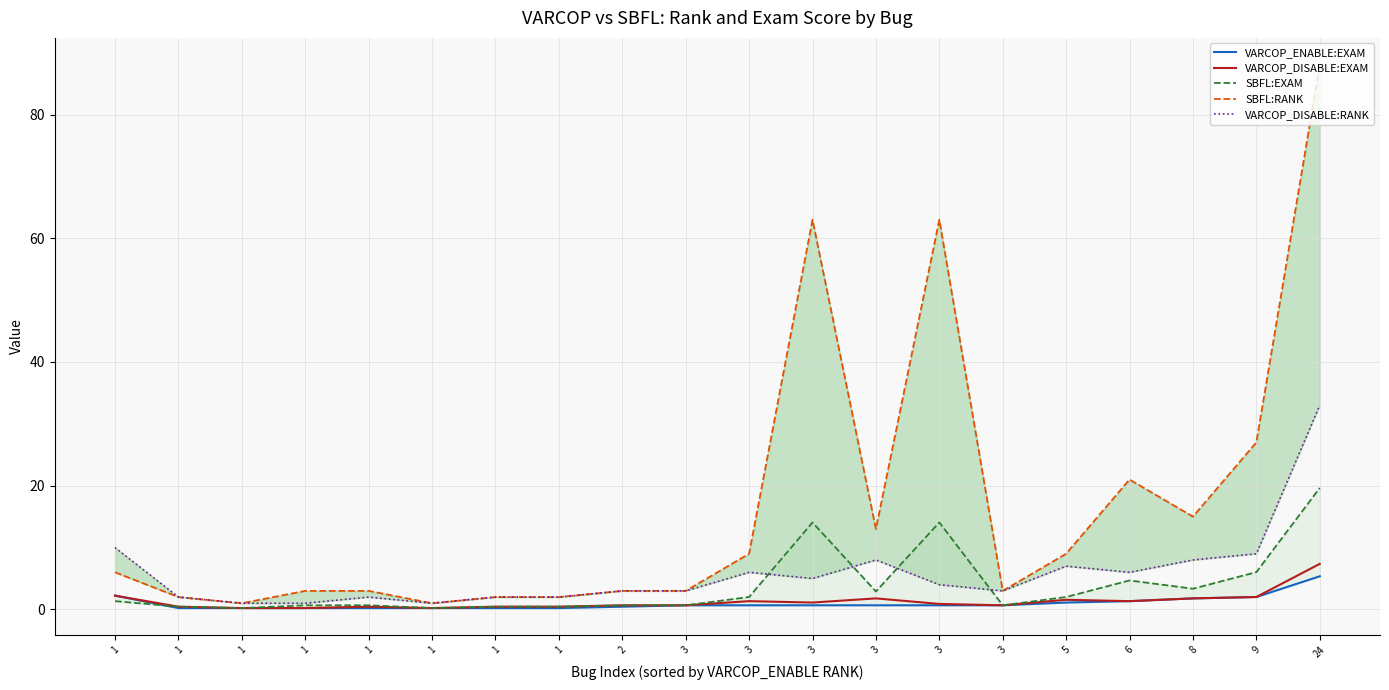

The VARCOP_DISABLE:EXAM series shows 0.9 at 3. True or false?

True